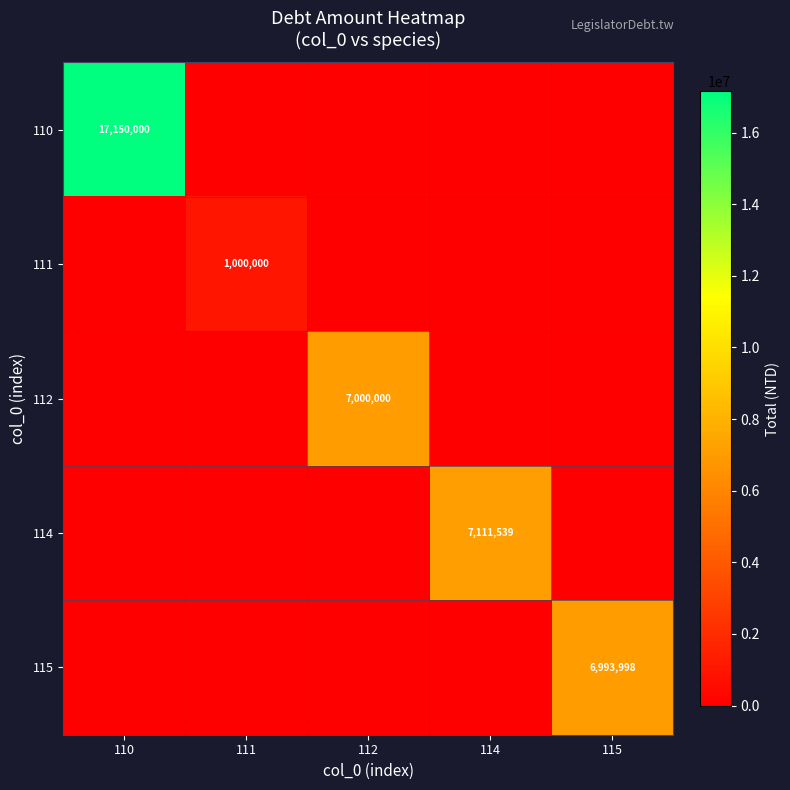

Is the value of 112 at 112 greater than the value of 115 at 115?

Yes